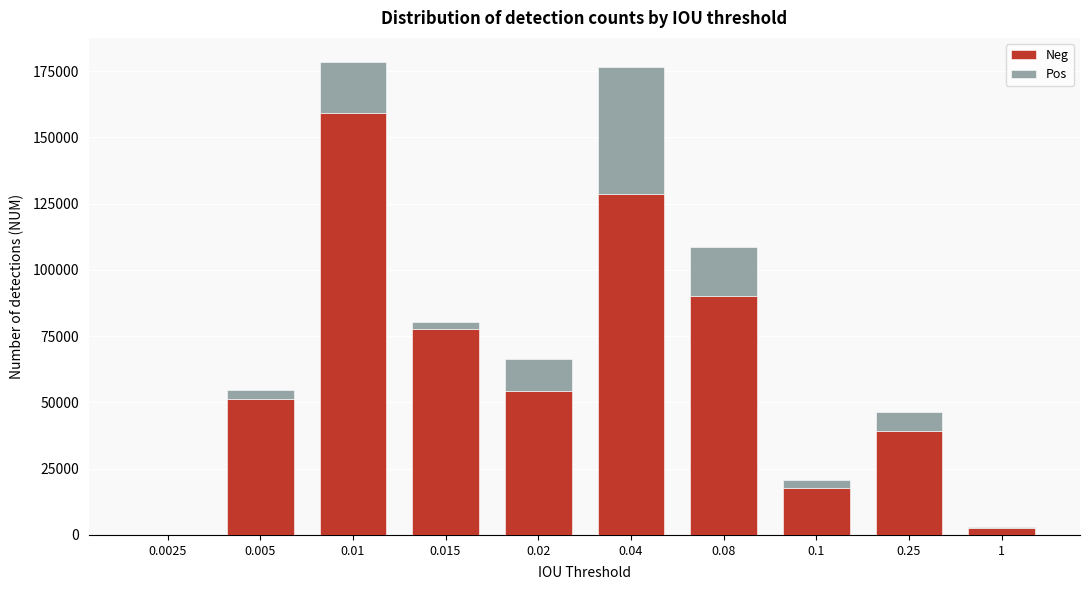

Reading left to right, what are the values for Neg?

0.0025=156	0.005=51344	0.01=159002	0.015=77512	0.02=54460	0.04=128709	0.08=90309	0.1=17814	0.25=39066	1=2459